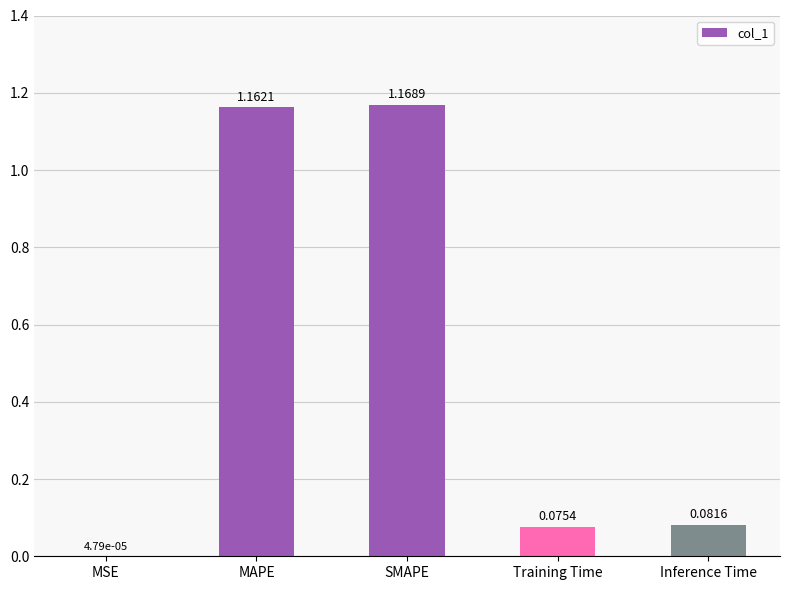

Where is the data nearest to the value 0?

MSE